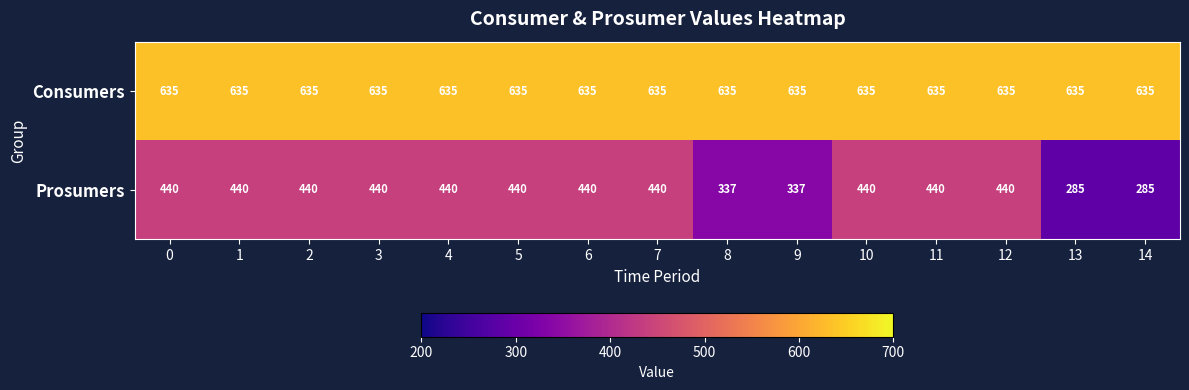

The Consumers series shows 333 at 2. True or false?

False